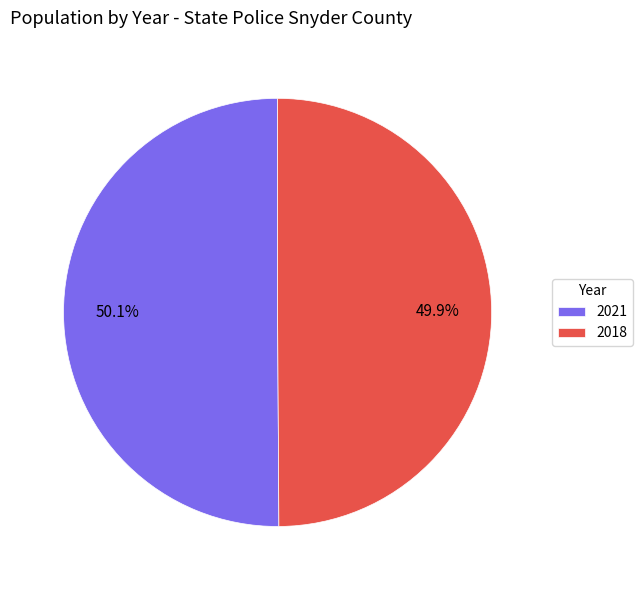

Approximately how many times larger is the value at 2021 compared to 2018?

1.0